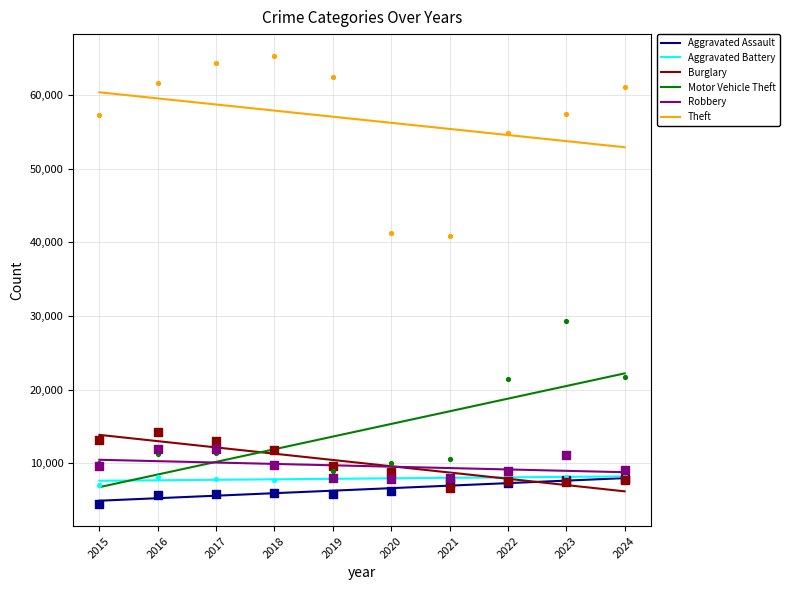

Which series has the largest Y range (max minus min)?

Motor Vehicle Theft